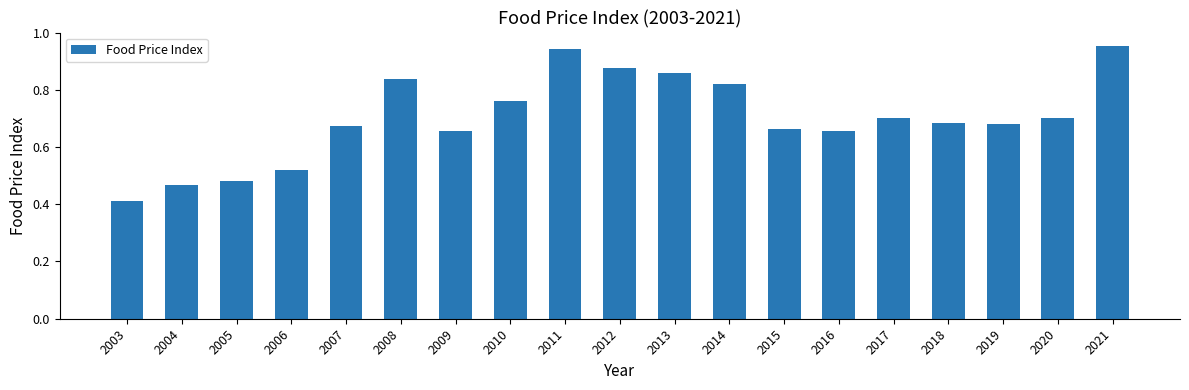

What is the sum of the values at 2012 and 2021?

1.8